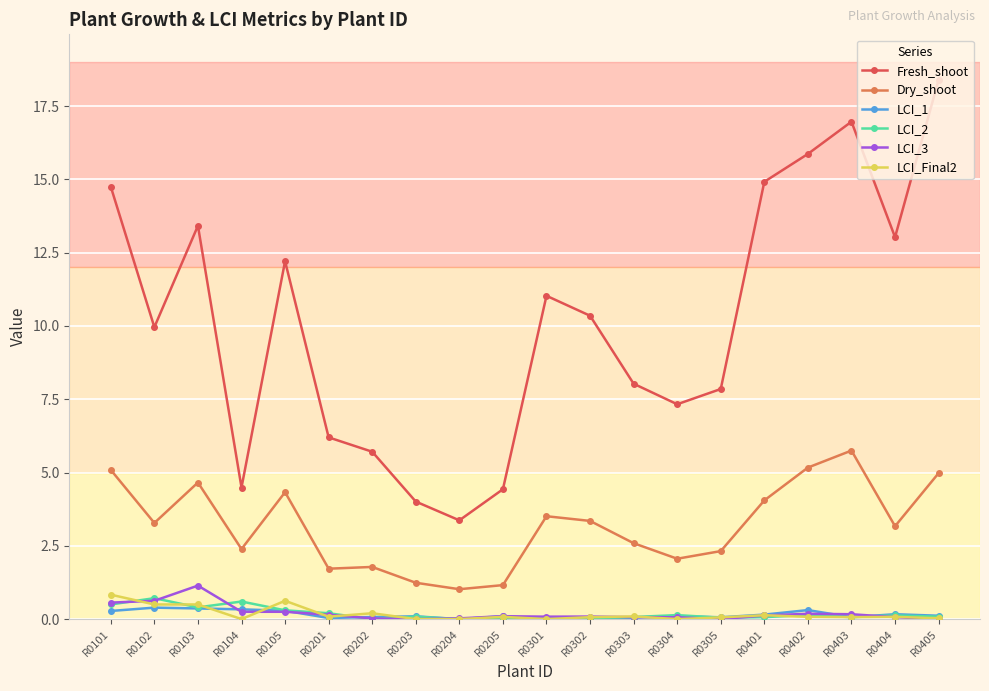

True or false: LCI_2 and Fresh_shoot cross at least once.

False